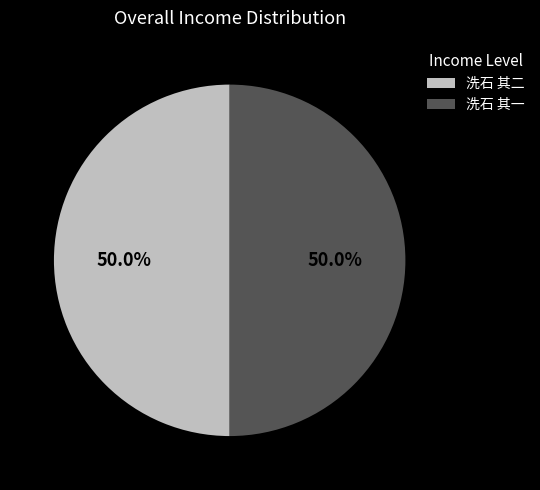

Is the sum of 洗石 其二 and 洗石 其一 greater than half?

Yes